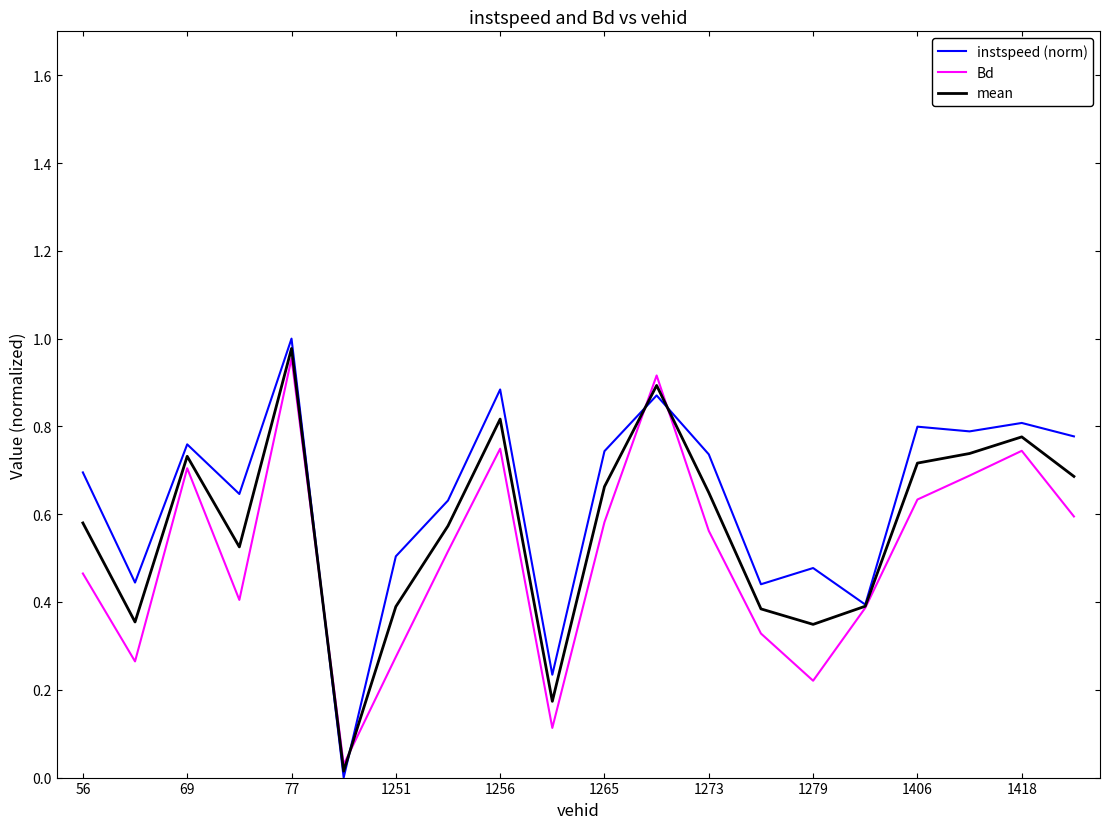

Rank the series by their average value, from highest to lowest.

instspeed (norm), mean, Bd